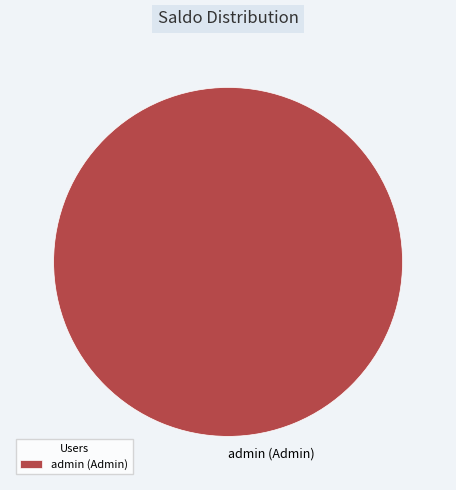

True or false: admin (Admin) accounts for 100% of the total.

True